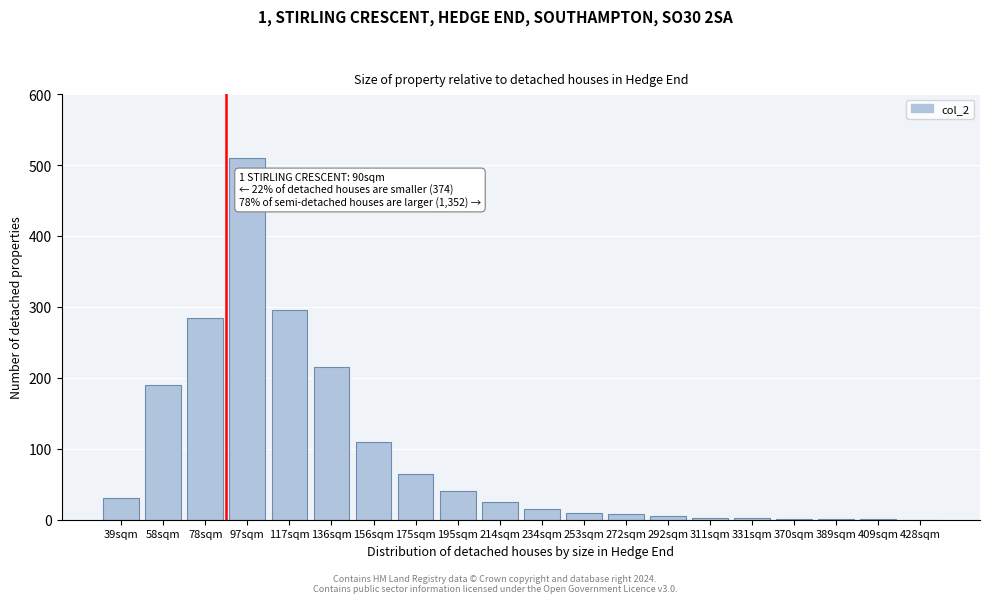

What value does the data have at 117sqm, to the nearest 100?

300